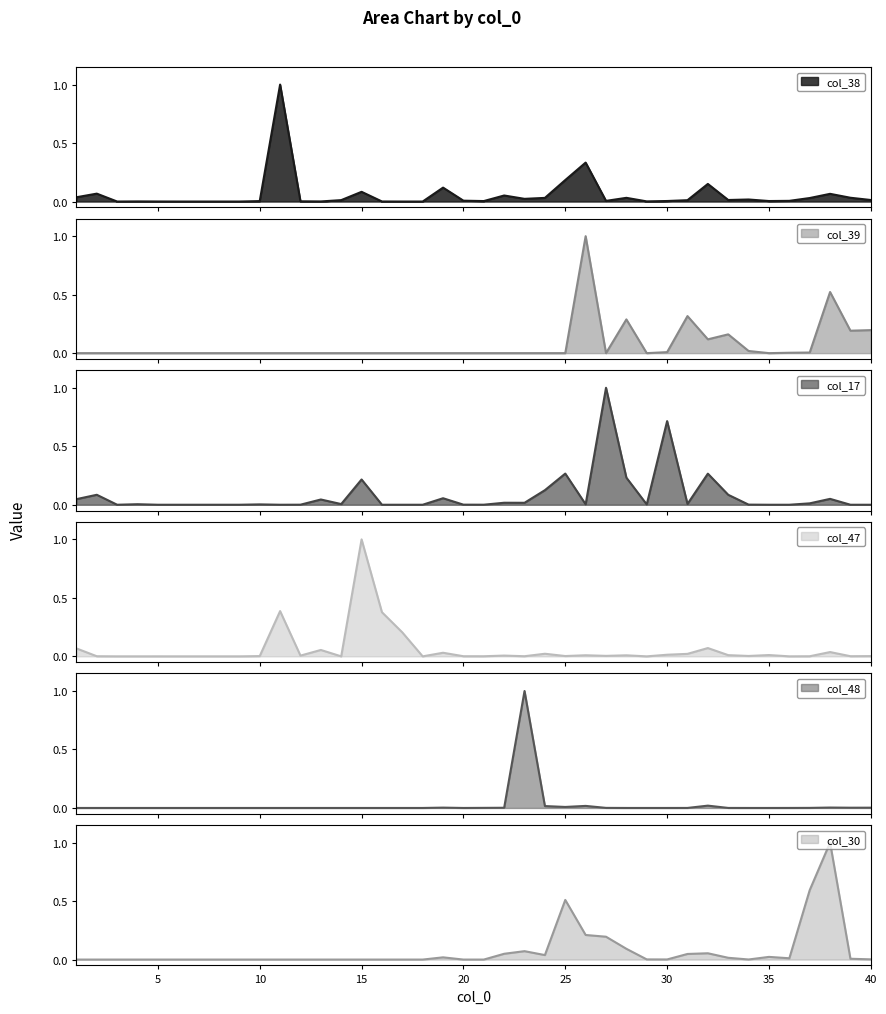

The value of col_38 at 4 is 0.0. True or false?

False